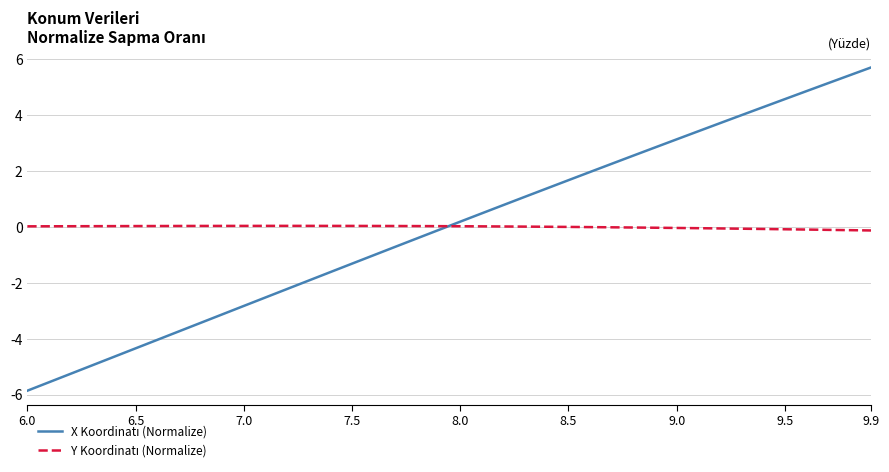

What is the minimum value shown in the chart?

-5.9